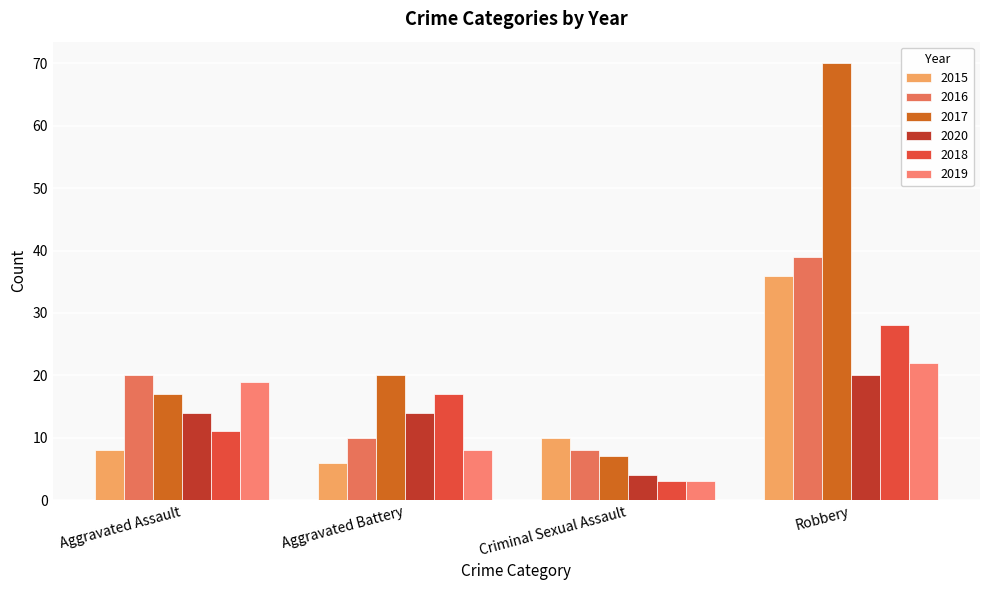

At Criminal Sexual Assault, list the series in order from largest to smallest.

2015, 2016, 2017, 2020, 2018, 2019